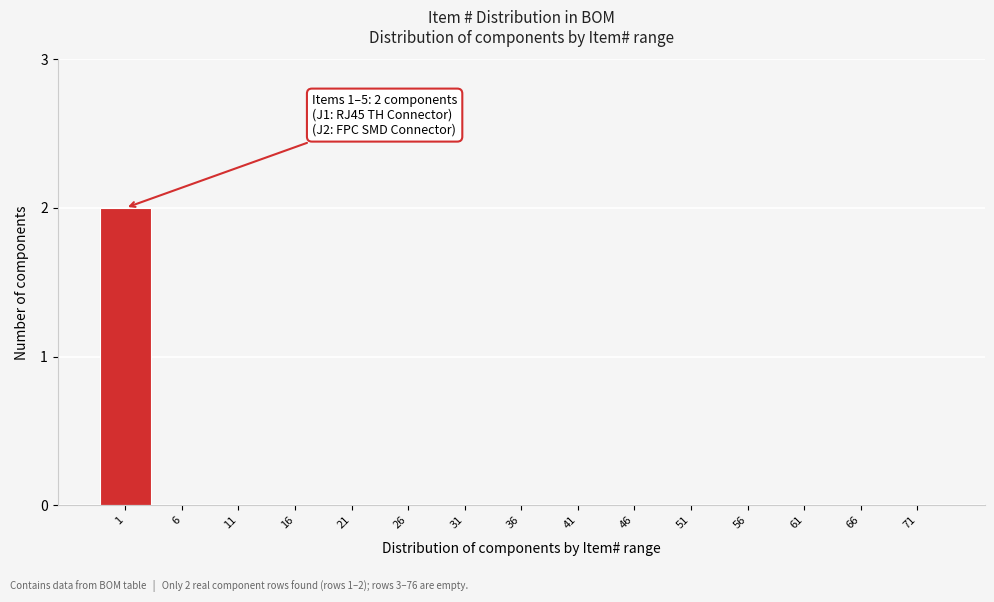

Reading left to right, extract all data points from this chart.

1=2	6=0	11=0	16=0	21=0	26=0	31=0	36=0	41=0	46=0	51=0	56=0	61=0	66=0	71=0